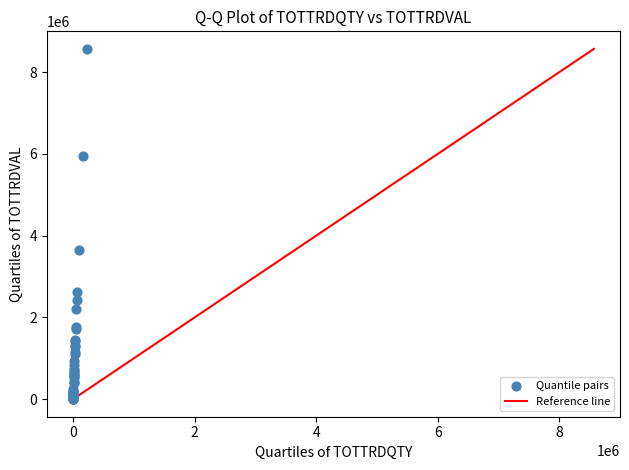

What Y value in the scatter plot is closest to 4286248?

3660750.8